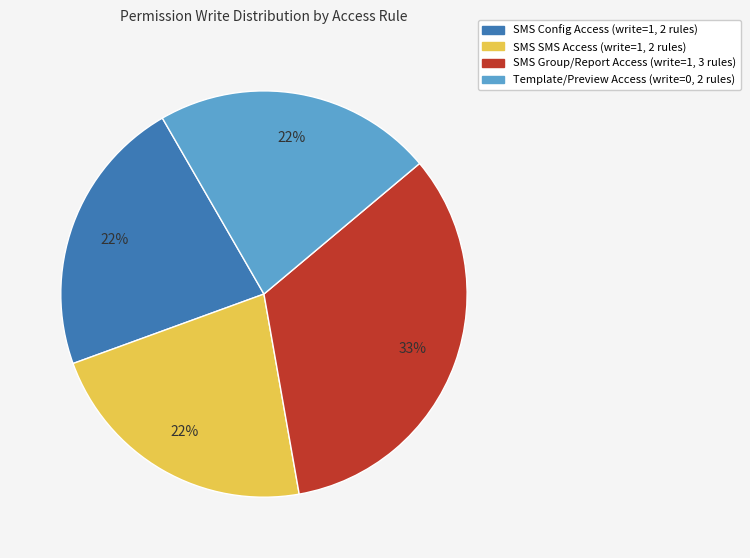

How many slices are in this pie chart?

4